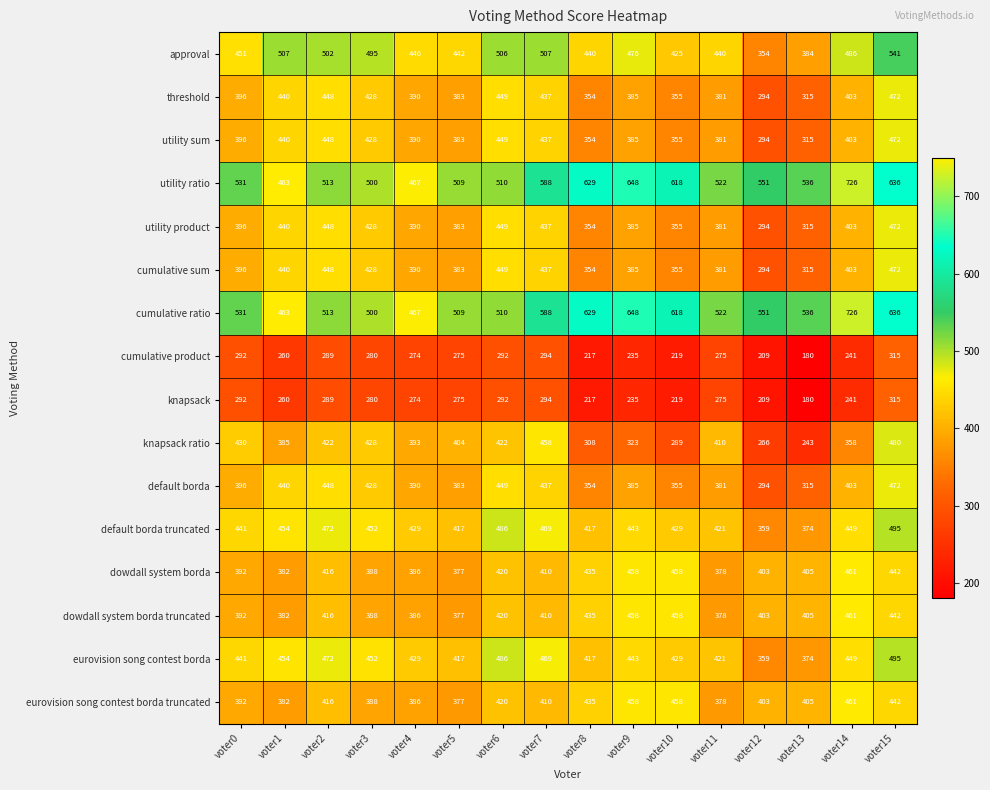

What is the sum of all default borda truncated values?

7007